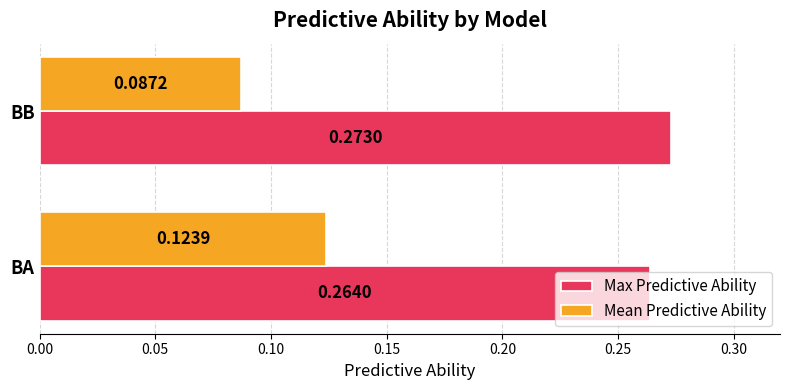

What is the total value across all series at BB?

0.4